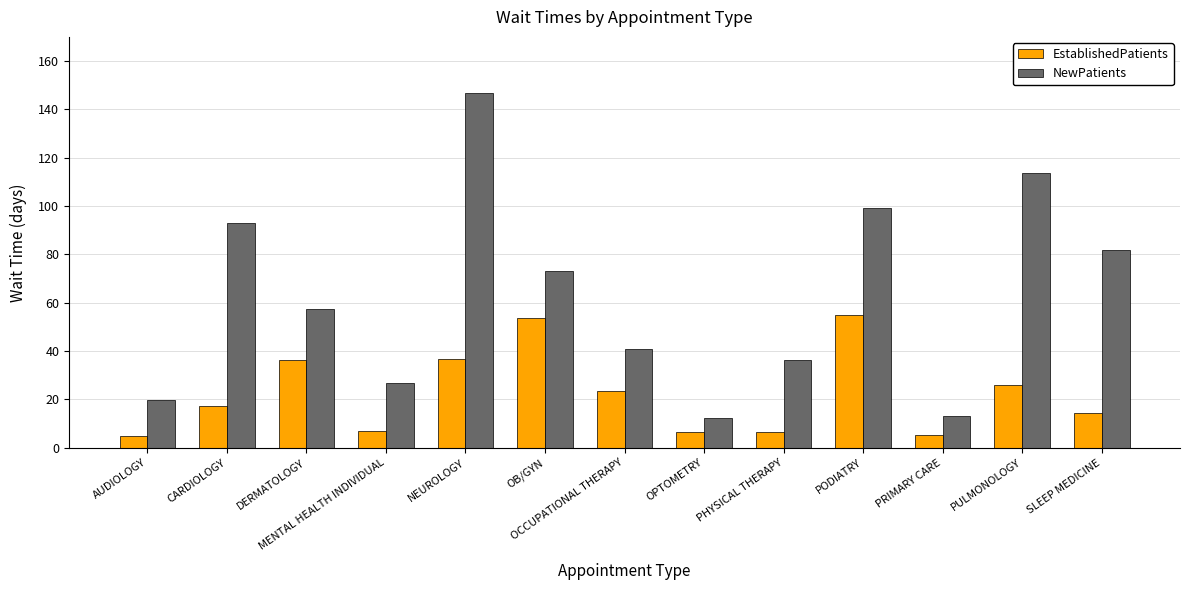

How many bars are there in total?

26